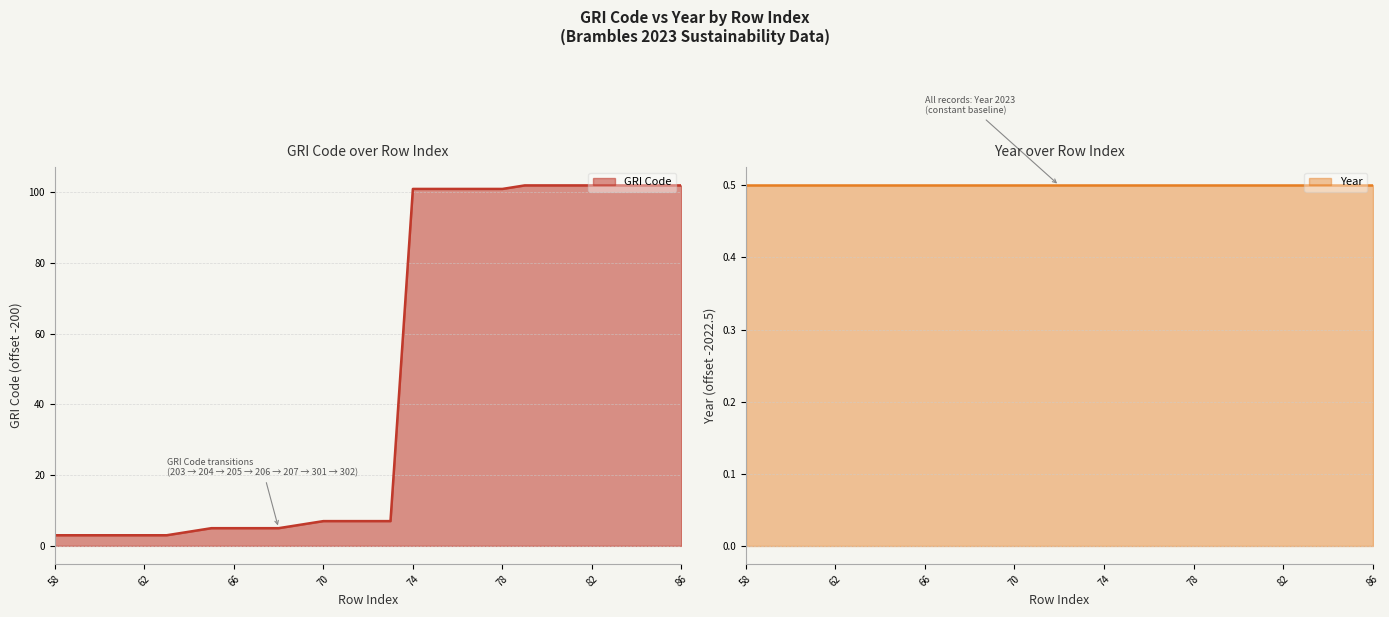

What is the value of the 26th point from the left?

102